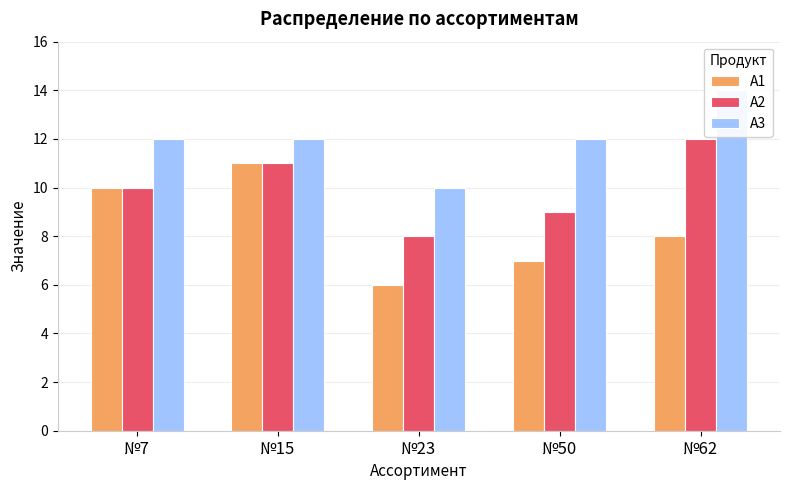

What is the difference between the А3 values at №62 and №23?

4